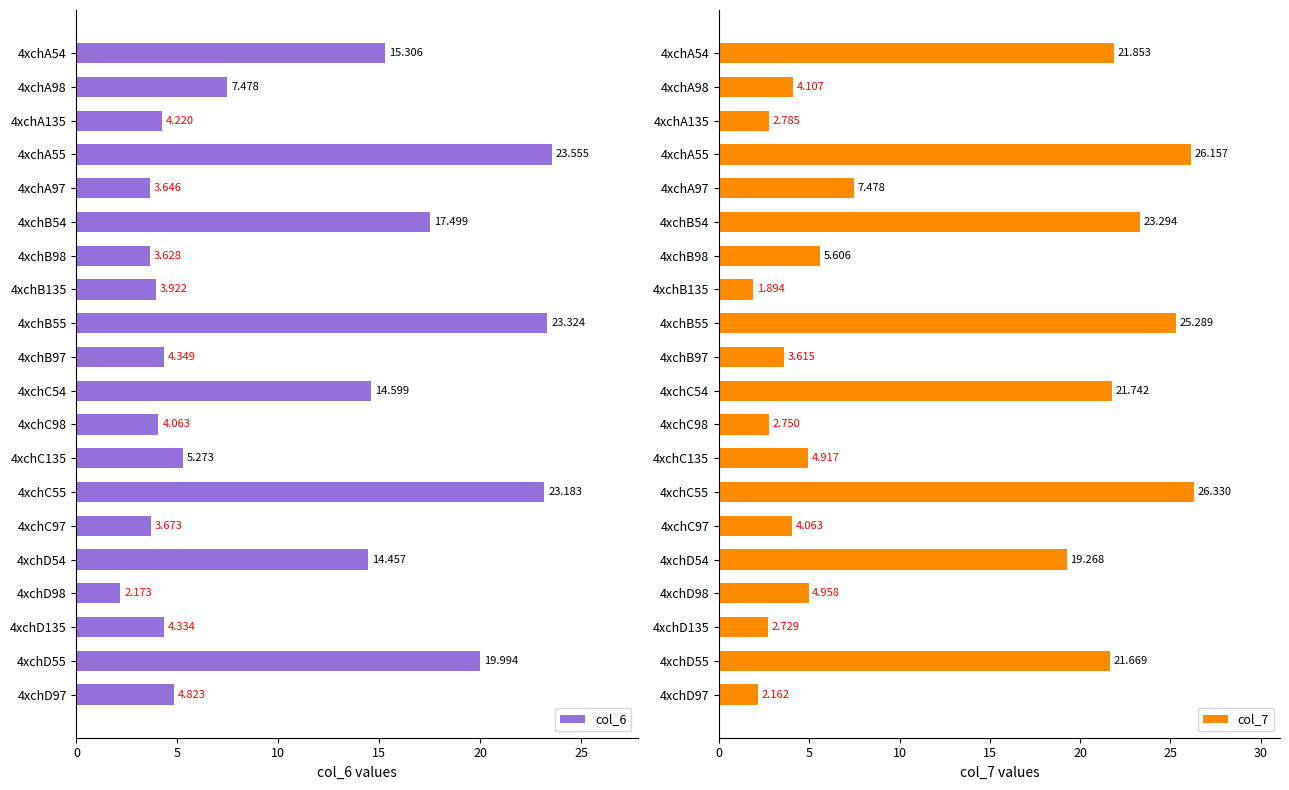

Which category has the lowest value in the col_6 series?

4xchD98